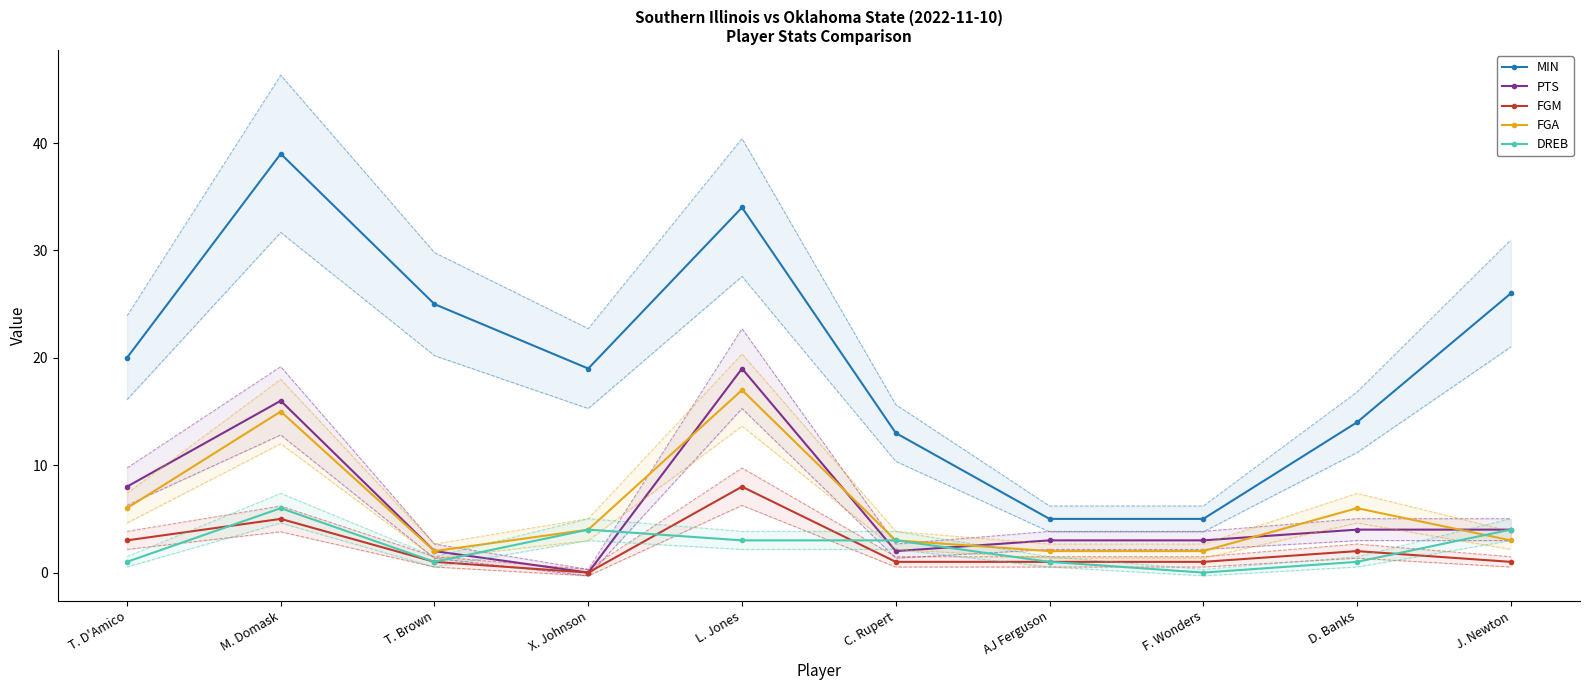

What is the label of the 5th point from the left?

L. Jones